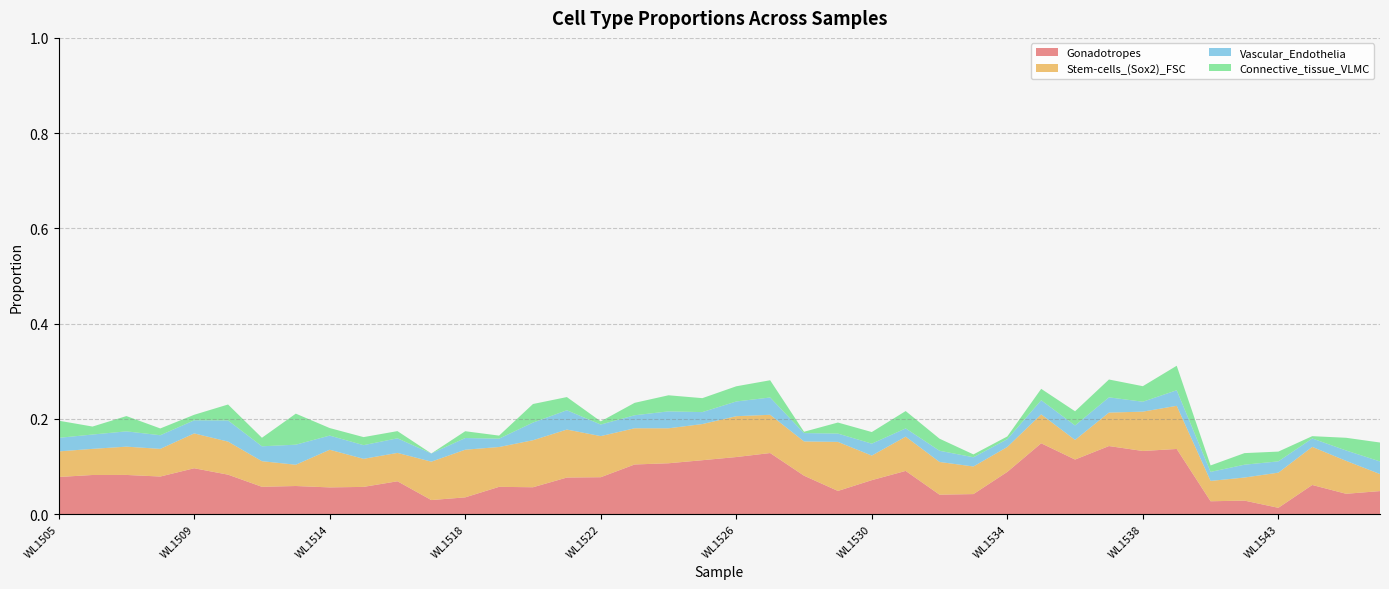

Reading right to left, what are all the values shown in this chart?

Gonadotropes: WL1546=0.0	WL1545=0.0	WL1544=0.1	WL1543=0.0	WL1542=0.0	WL1541=0.0	WL1539=0.1	WL1538=0.1	WL1537=0.1	WL1536=0.1	WL1535=0.1	WL1534=0.1	WL1533=0.0	WL1532=0.0	WL1531=0.1	WL1530=0.1	WL1529=0.0	WL1528=0.1	WL1527=0.1	WL1526=0.1	WL1525=0.1	WL1524=0.1	WL1523=0.1	WL1522=0.1	WL1521=0.1	WL1520=0.1	WL1519=0.1	WL1518=0.0	WL1517=0.0	WL1516=0.1	WL1515=0.1	WL1514=0.1	WL1513=0.1	WL1512=0.1	WL1510=0.1	WL1509=0.1	WL1508=0.1	WL1507=0.1	WL1506=0.1	WL1505=0.1
Stem-cells_(Sox2)_FSC: WL1546=0.0	WL1545=0.1	WL1544=0.1	WL1543=0.1	WL1542=0.0	WL1541=0.0	WL1539=0.1	WL1538=0.1	WL1537=0.1	WL1536=0.0	WL1535=0.1	WL1534=0.1	WL1533=0.1	WL1532=0.1	WL1531=0.1	WL1530=0.1	WL1529=0.1	WL1528=0.1	WL1527=0.1	WL1526=0.1	WL1525=0.1	WL1524=0.1	WL1523=0.1	WL1522=0.1	WL1521=0.1	WL1520=0.1	WL1519=0.1	WL1518=0.1	WL1517=0.1	WL1516=0.1	WL1515=0.1	WL1514=0.1	WL1513=0.0	WL1512=0.1	WL1510=0.1	WL1509=0.1	WL1508=0.1	WL1507=0.1	WL1506=0.1	WL1505=0.1
Vascular_Endothelia: WL1546=0.0	WL1545=0.0	WL1544=0.0	WL1543=0.0	WL1542=0.0	WL1541=0.0	WL1539=0.0	WL1538=0.0	WL1537=0.0	WL1536=0.0	WL1535=0.0	WL1534=0.0	WL1533=0.0	WL1532=0.0	WL1531=0.0	WL1530=0.0	WL1529=0.0	WL1528=0.0	WL1527=0.0	WL1526=0.0	WL1525=0.0	WL1524=0.0	WL1523=0.0	WL1522=0.0	WL1521=0.0	WL1520=0.0	WL1519=0.0	WL1518=0.0	WL1517=0.0	WL1516=0.0	WL1515=0.0	WL1514=0.0	WL1513=0.0	WL1512=0.0	WL1510=0.0	WL1509=0.0	WL1508=0.0	WL1507=0.0	WL1506=0.0	WL1505=0.0
Connective_tissue_VLMC: WL1546=0.0	WL1545=0.0	WL1544=0.0	WL1543=0.0	WL1542=0.0	WL1541=0.0	WL1539=0.1	WL1538=0.0	WL1537=0.0	WL1536=0.0	WL1535=0.0	WL1534=0.0	WL1533=0.0	WL1532=0.0	WL1531=0.0	WL1530=0.0	WL1529=0.0	WL1528=0.0	WL1527=0.0	WL1526=0.0	WL1525=0.0	WL1524=0.0	WL1523=0.0	WL1522=0.0	WL1521=0.0	WL1520=0.0	WL1519=0.0	WL1518=0.0	WL1517=0.0	WL1516=0.0	WL1515=0.0	WL1514=0.0	WL1513=0.1	WL1512=0.0	WL1510=0.0	WL1509=0.0	WL1508=0.0	WL1507=0.0	WL1506=0.0	WL1505=0.0